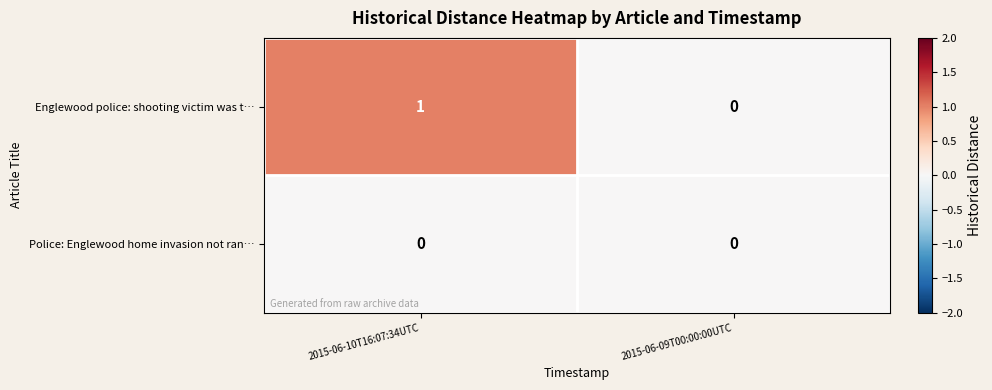

What is the maximum value shown in the chart?

1